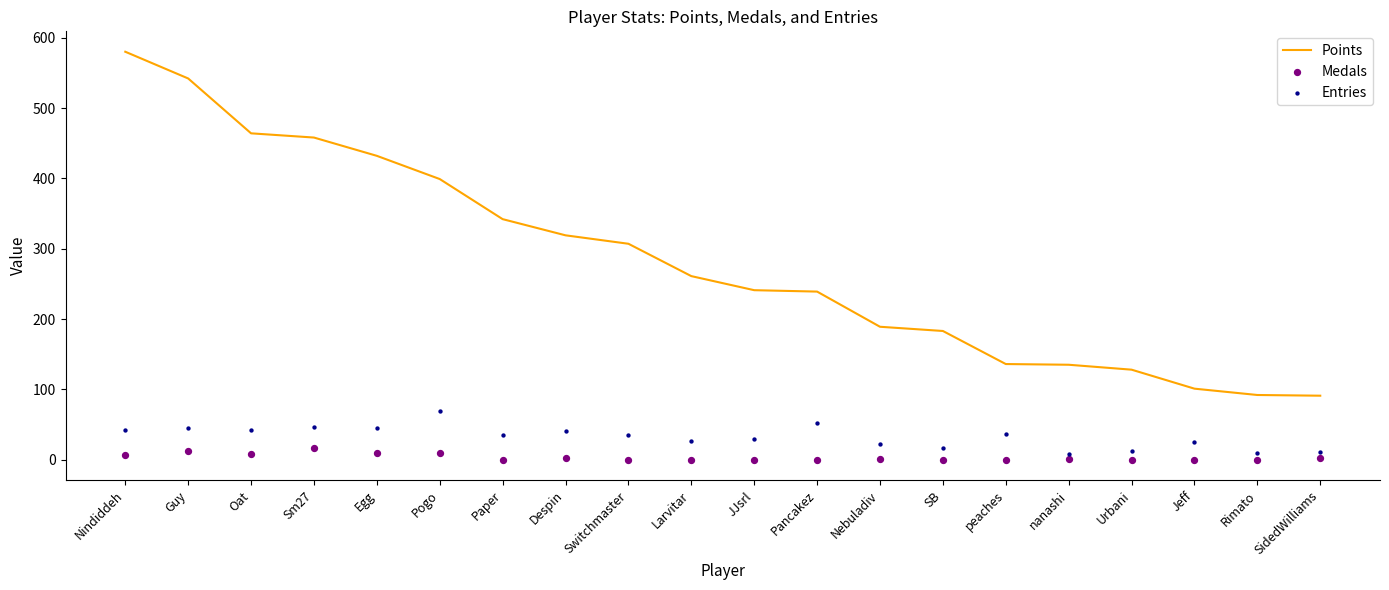

Which series has the largest total across all categories?

Points